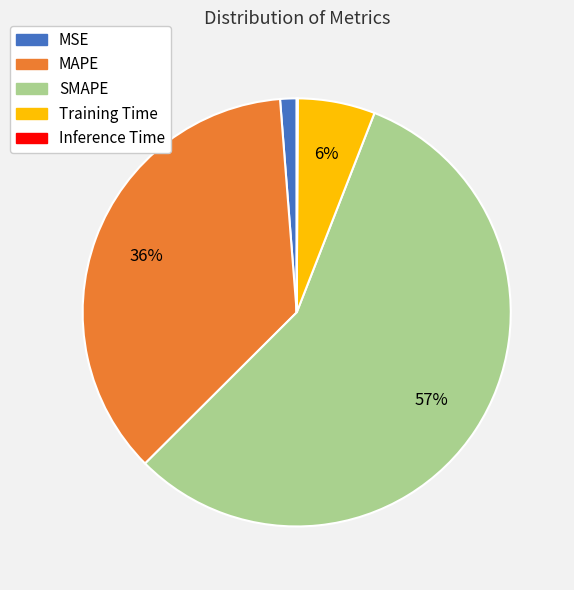

To the nearest percent, what is the average slice percentage?

20%